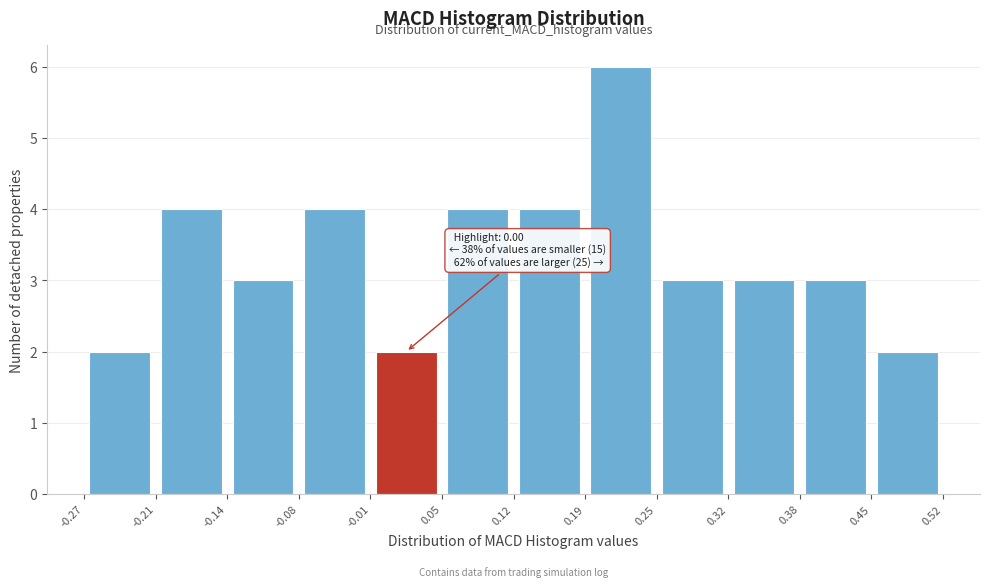

Over which range of the x-axis is the bar tallest?

0.19 to 0.25